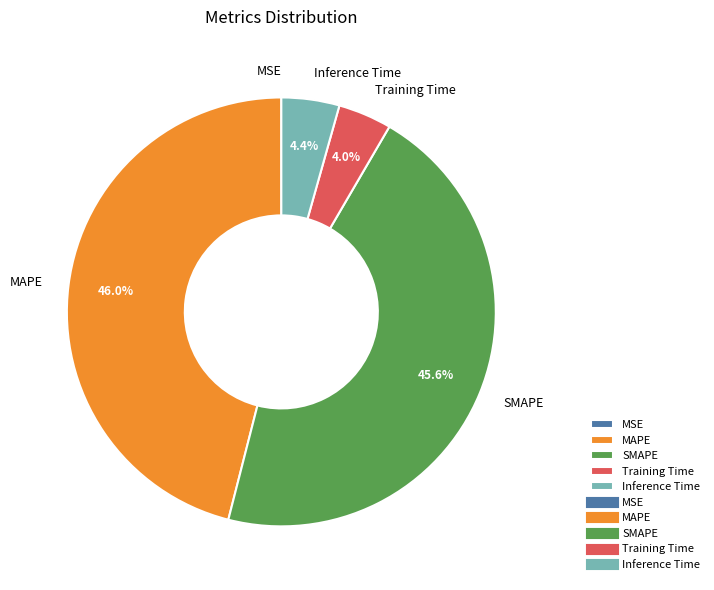

Between Training Time and MAPE, which is larger?

MAPE